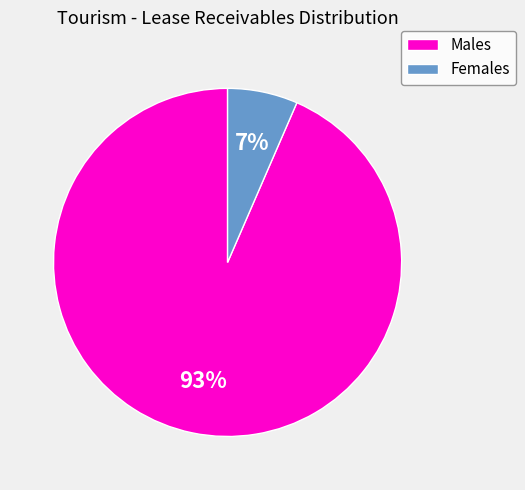

Count the number of slices in the pie.

2